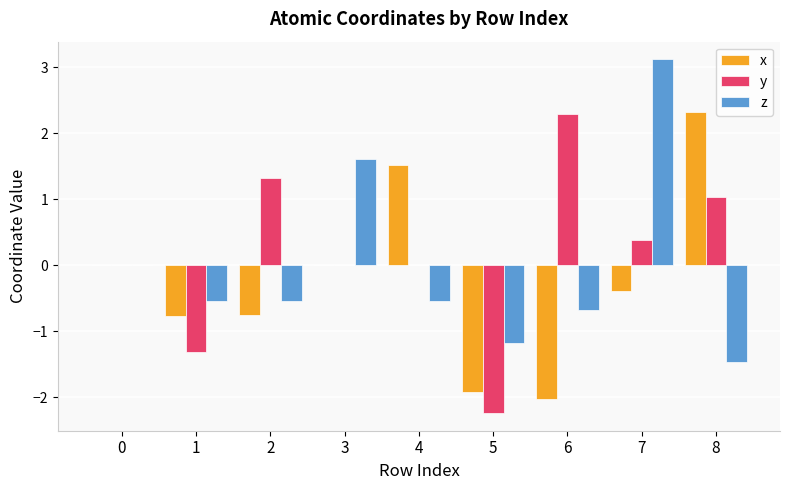

What is the total value across all series at 1?

-2.6